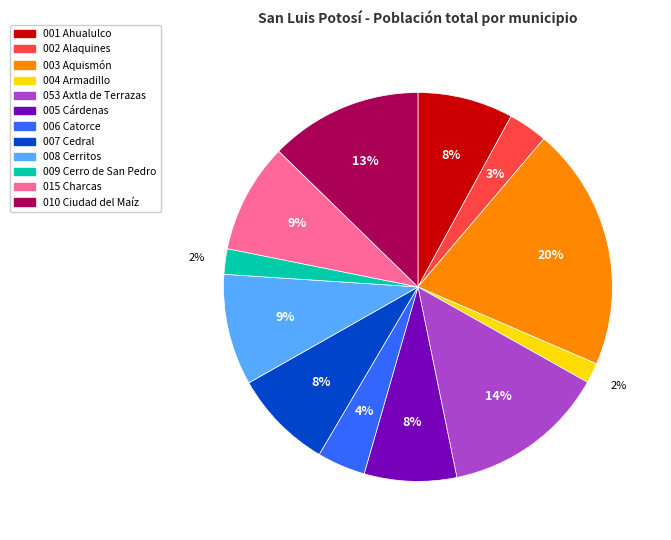

Count the number of slices in the pie.

12